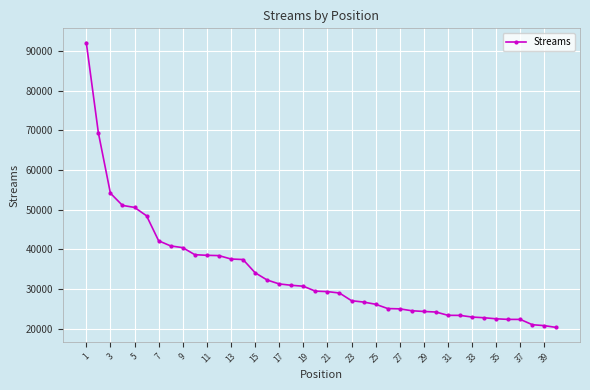

What is the smallest value displayed?

20281